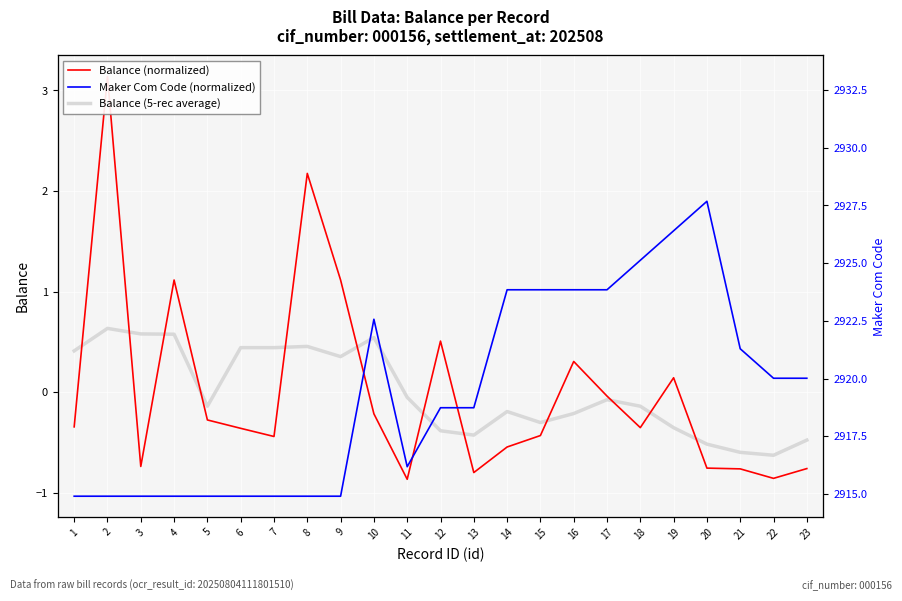

At which label does Balance (5-rec average) first exceed 0?

1